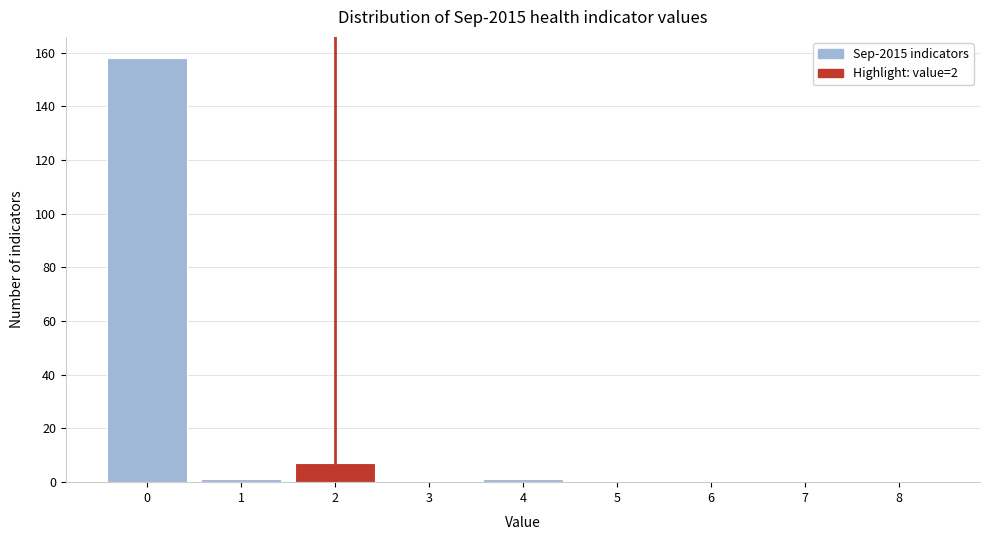

Which range on the x-axis has the tallest bar?

-0.5 to 0.5